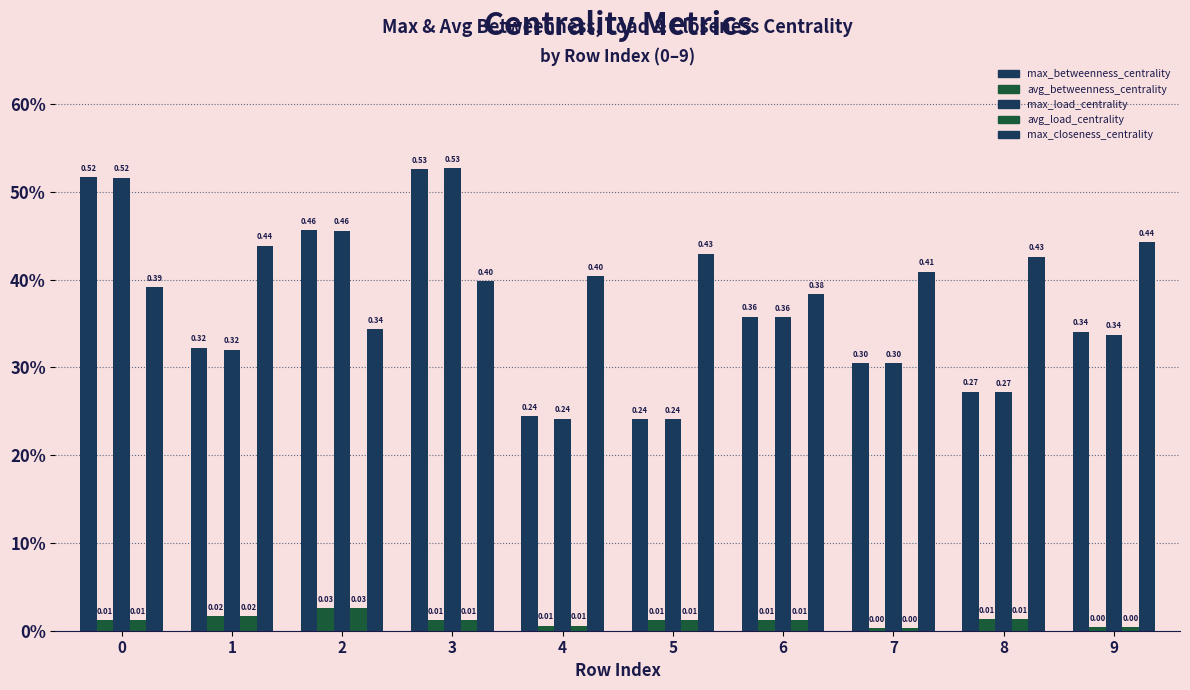

Reading left to right, extract all data points from this chart.

max_betweenness_centrality: 0=0.5	1=0.3	2=0.5	3=0.5	4=0.2	5=0.2	6=0.4	7=0.3	8=0.3	9=0.3
avg_betweenness_centrality: 0=0.0	1=0.0	2=0.0	3=0.0	4=0.0	5=0.0	6=0.0	7=0.0	8=0.0	9=0.0
max_load_centrality: 0=0.5	1=0.3	2=0.5	3=0.5	4=0.2	5=0.2	6=0.4	7=0.3	8=0.3	9=0.3
avg_load_centrality: 0=0.0	1=0.0	2=0.0	3=0.0	4=0.0	5=0.0	6=0.0	7=0.0	8=0.0	9=0.0
max_closeness_centrality: 0=0.4	1=0.4	2=0.3	3=0.4	4=0.4	5=0.4	6=0.4	7=0.4	8=0.4	9=0.4